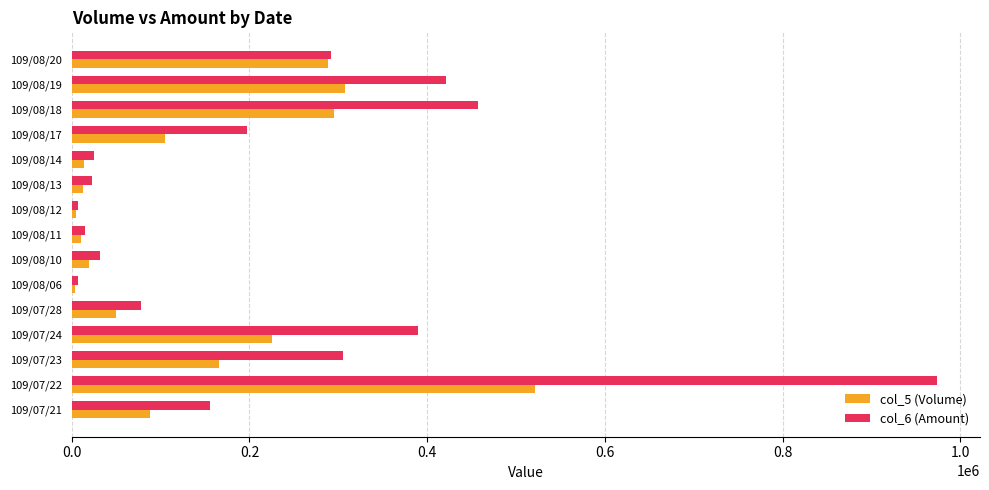

Rank the series by their maximum value, from lowest to highest.

col_5 (Volume), col_6 (Amount)